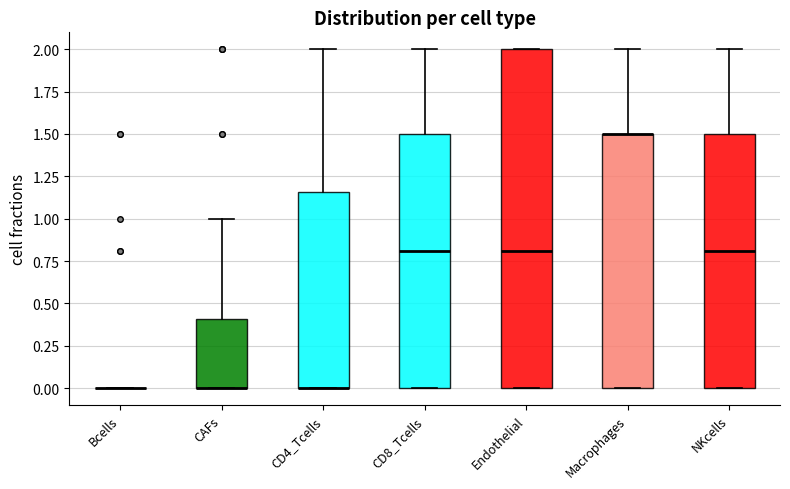

Reading left to right, read every box against the y-axis: the position of its median line, the range the box covers, and the ends of its whiskers. The values are not printed on the chart, so give them approximately, as read against the axis.

Bcells: box collapsed to a line at 0.00, whiskers 0.00 to 0.00
CAFs: median 0.00 (drawn on the box's lower edge), box 0.00 to 0.40, whiskers 0.00 to 1.00
CD4_Tcells: median 0.00 (drawn on the box's lower edge), box 0.00 to 1.15, whiskers 0.00 to 2.00
CD8_Tcells: median 0.80, box 0.00 to 1.50, whiskers 0.00 to 2.00
Endothelial: median 0.80, box 0.00 to 2.00, whiskers 0.00 to 2.00
Macrophages: median 1.50 (drawn on the box's upper edge), box 0.00 to 1.50, whiskers 0.00 to 2.00
NKcells: median 0.80, box 0.00 to 1.50, whiskers 0.00 to 2.00